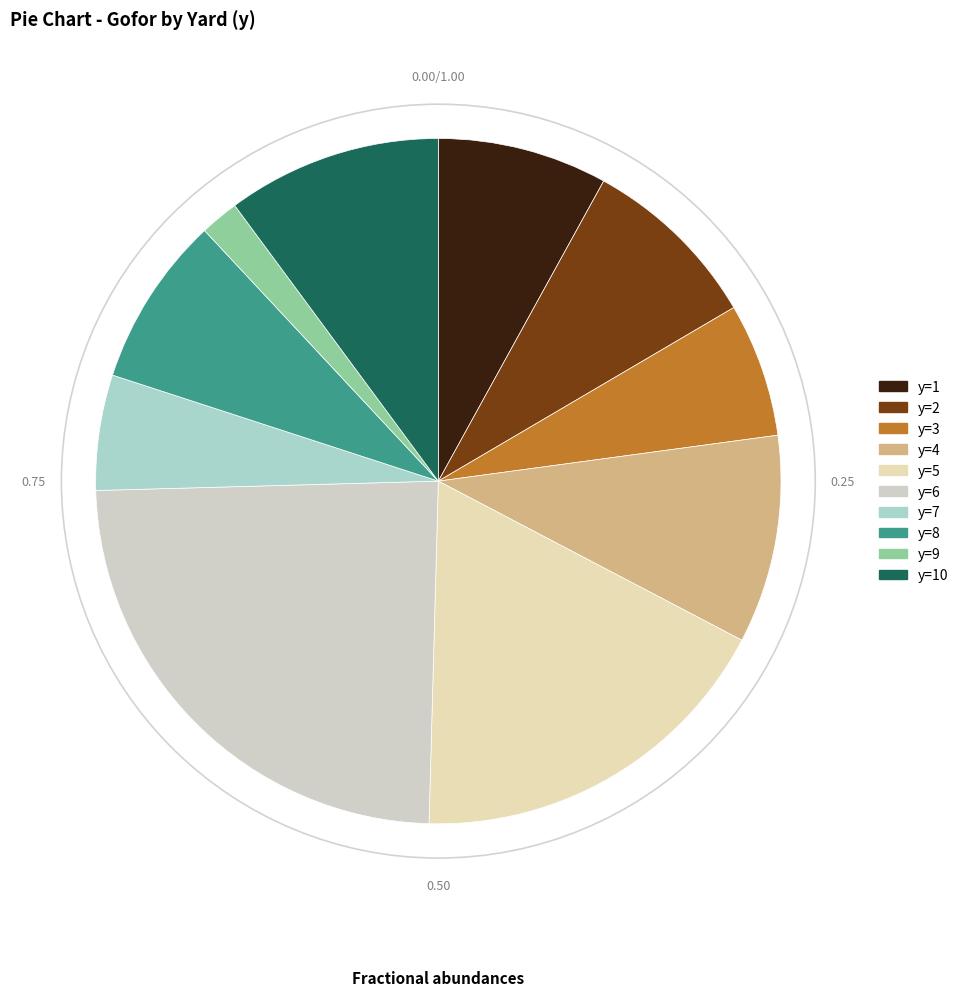

Count the number of slices in the pie.

10